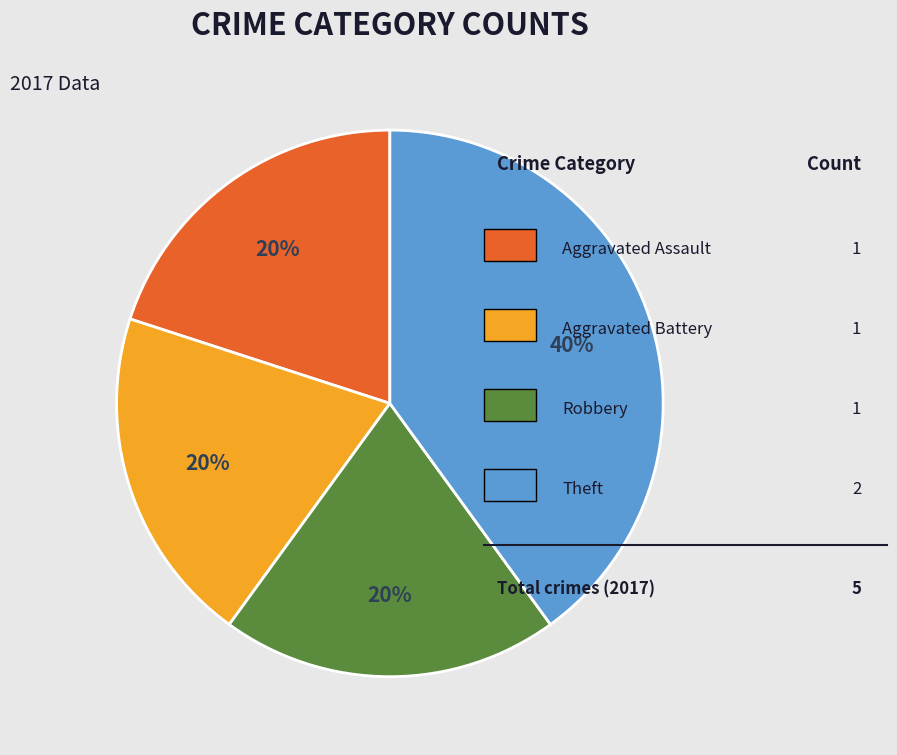

Does any single category account for the majority?

No